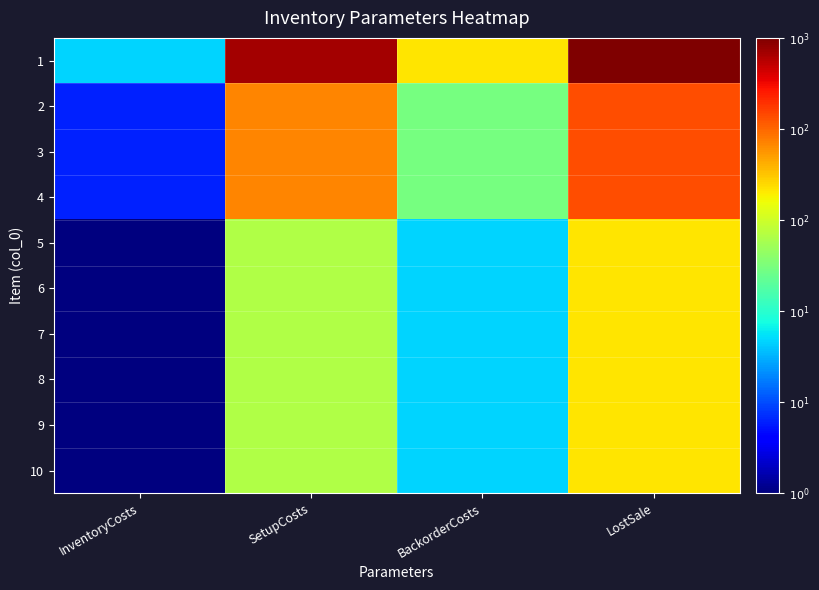

At which category does the chart reach its minimum across all series?

InventoryCosts